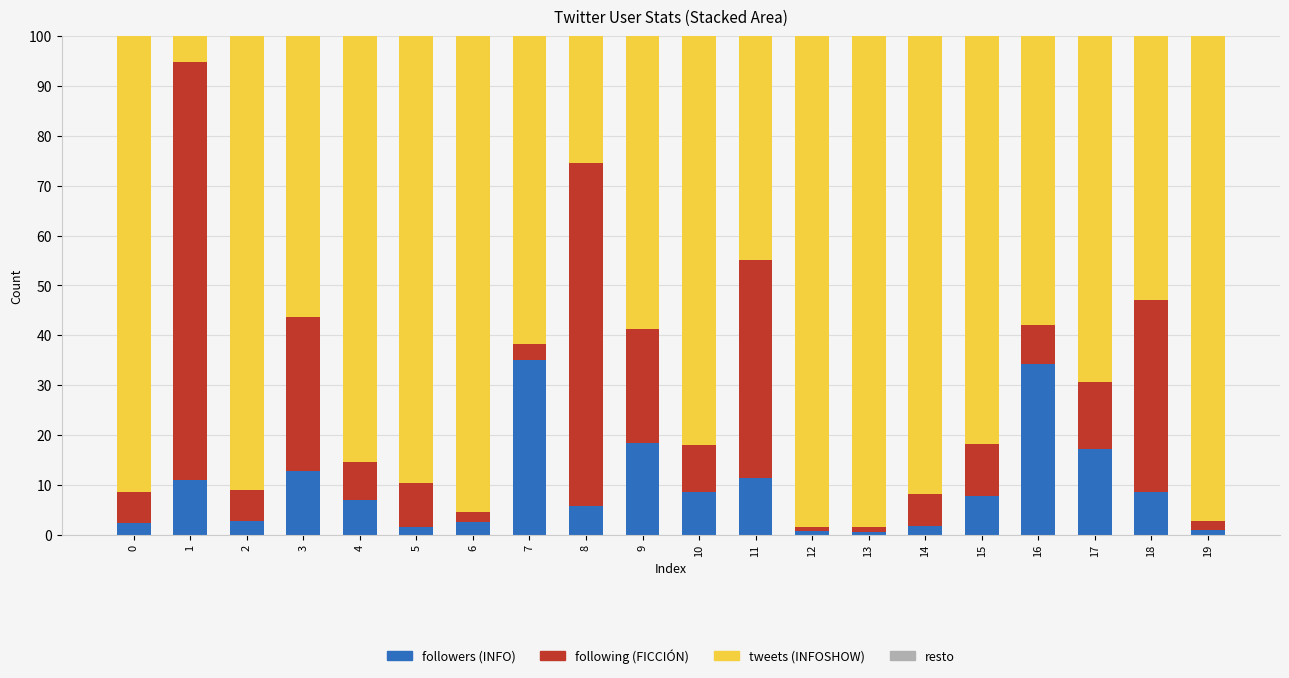

How many series are shown in this chart?

4